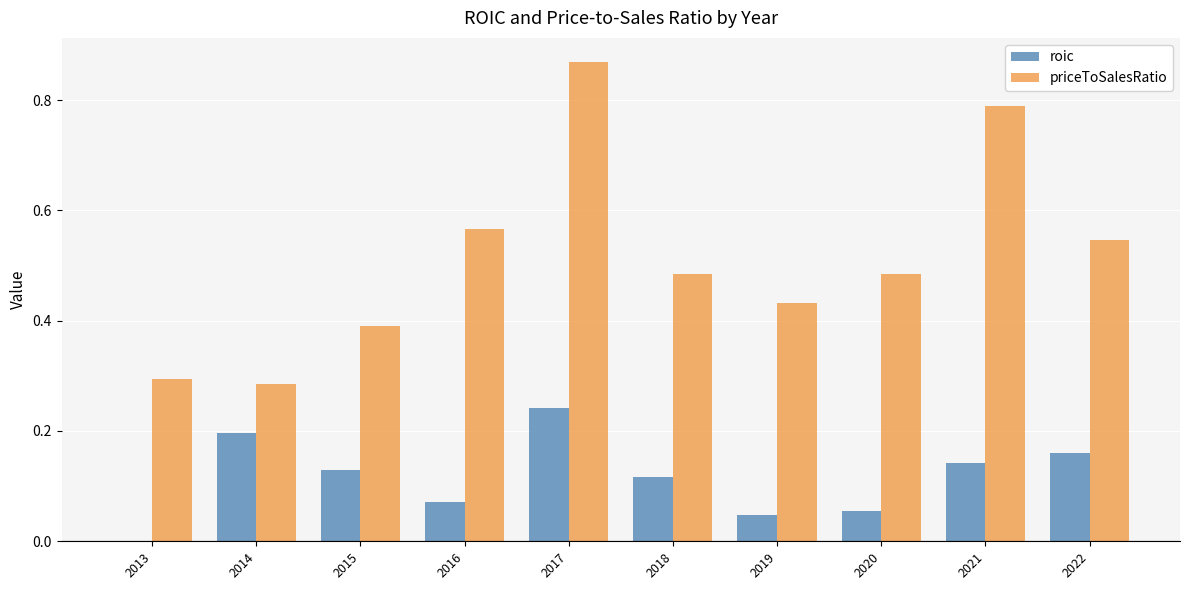

True or false: roic has a value of 0.1 at 2019.

False